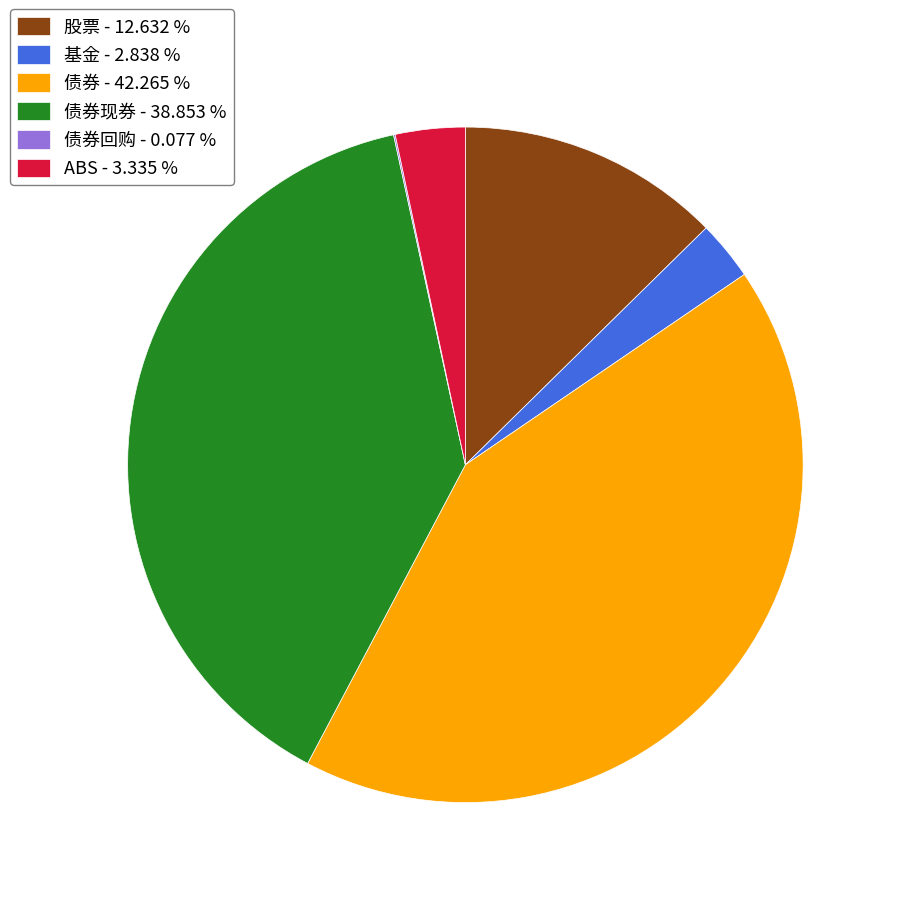

What is the largest slice in the pie chart?

债券 - 42.265 %